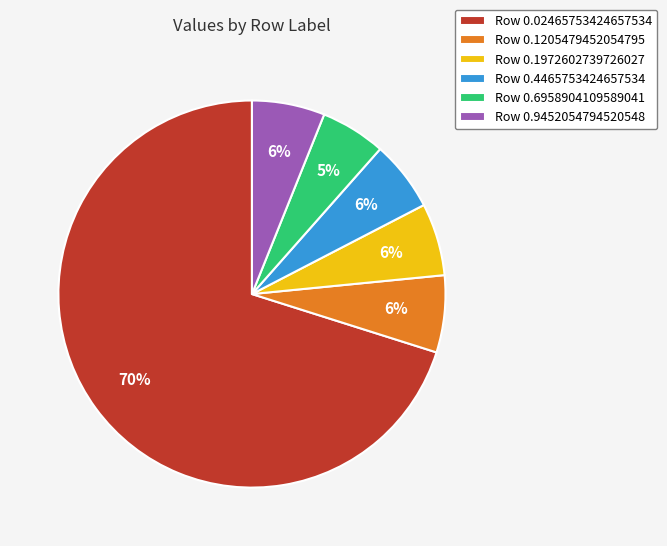

Is the sum of Row 0.02465753424657534 and Row 0.9452054794520548 greater than half?

Yes